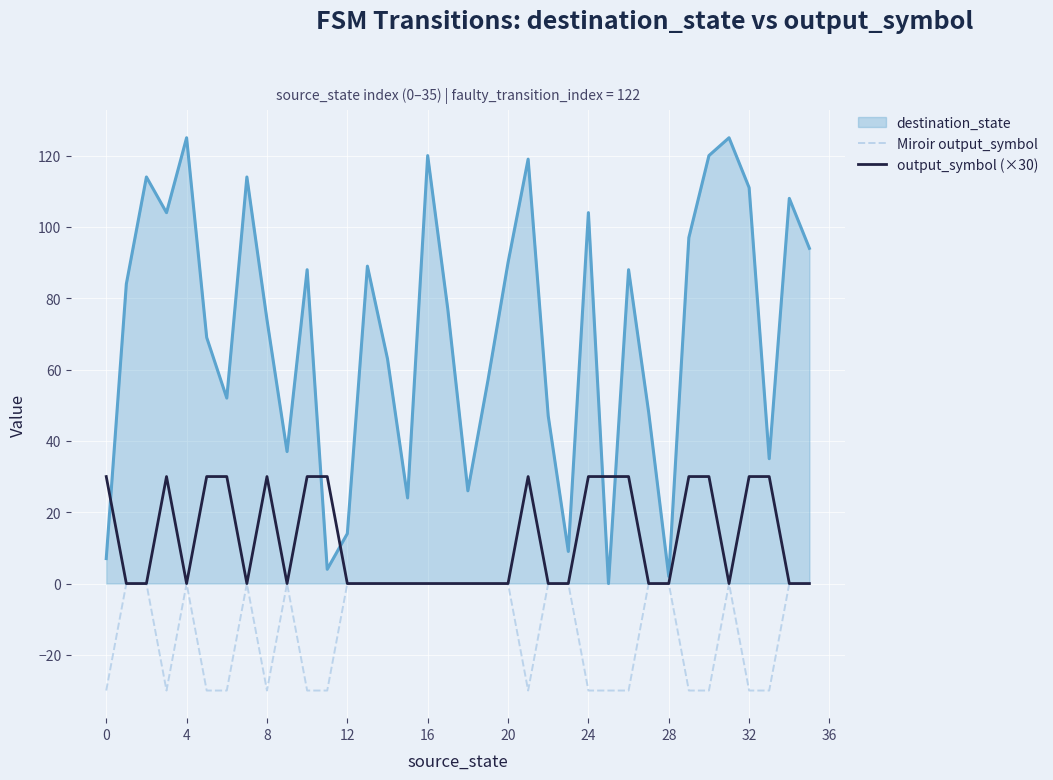

Does the chart have visible grid lines?

Yes